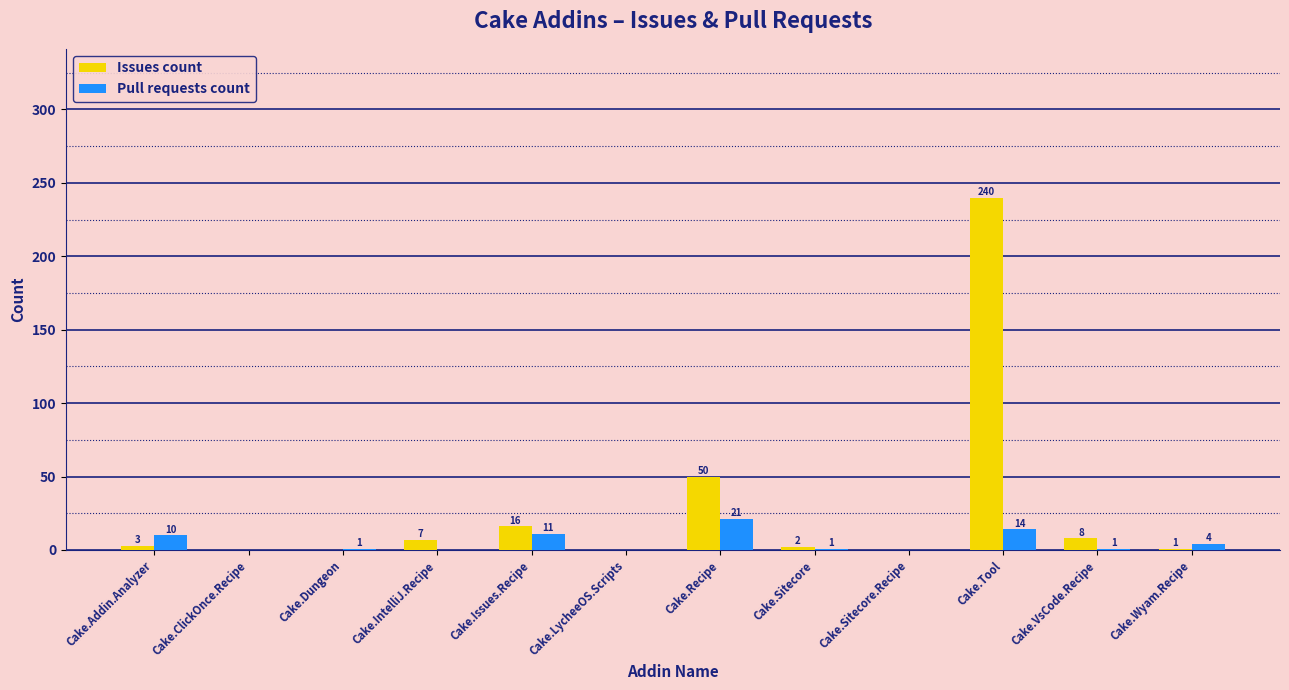

Reading left to right, extract all data points from this chart.

Issues count: 3	0	0	7	16	0	50	2	0	240	8	1
Pull requests count: 10	0	1	0	11	0	21	1	0	14	1	4